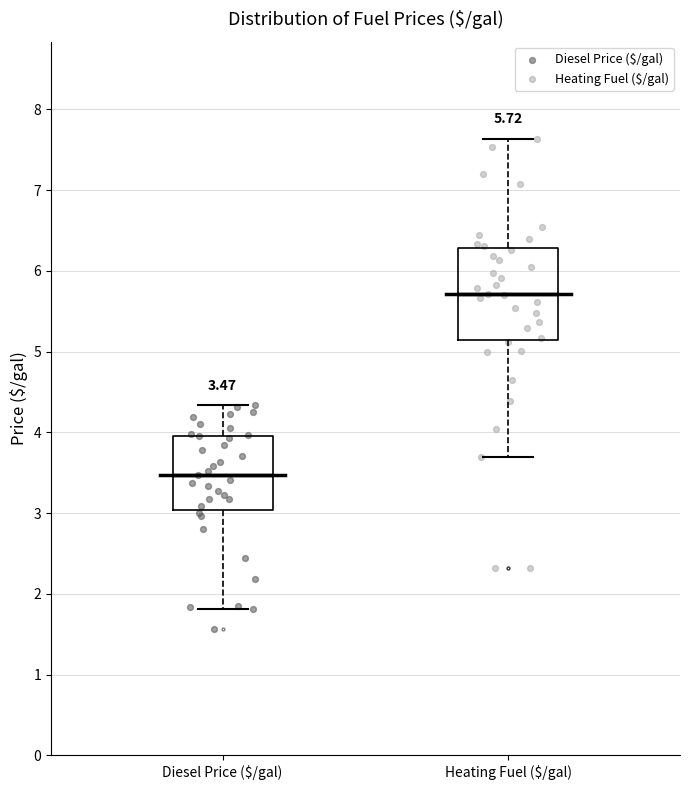

Which box is the tallest, from its lower edge to its upper edge?

Heating Fuel ($/gal)